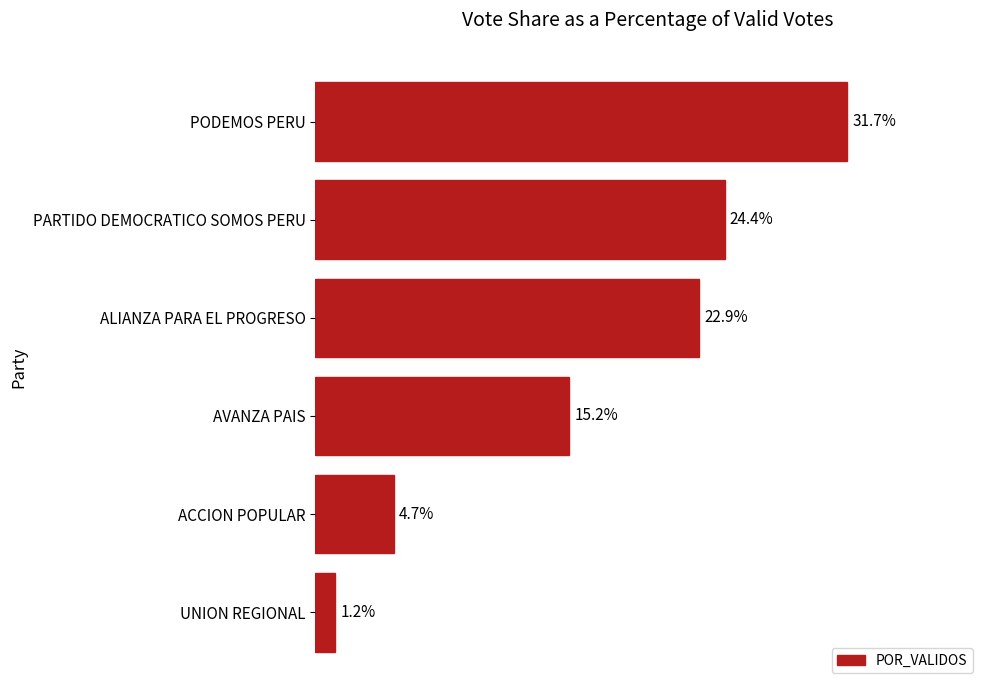

Where is the data nearest to the value 16?

AVANZA PAIS